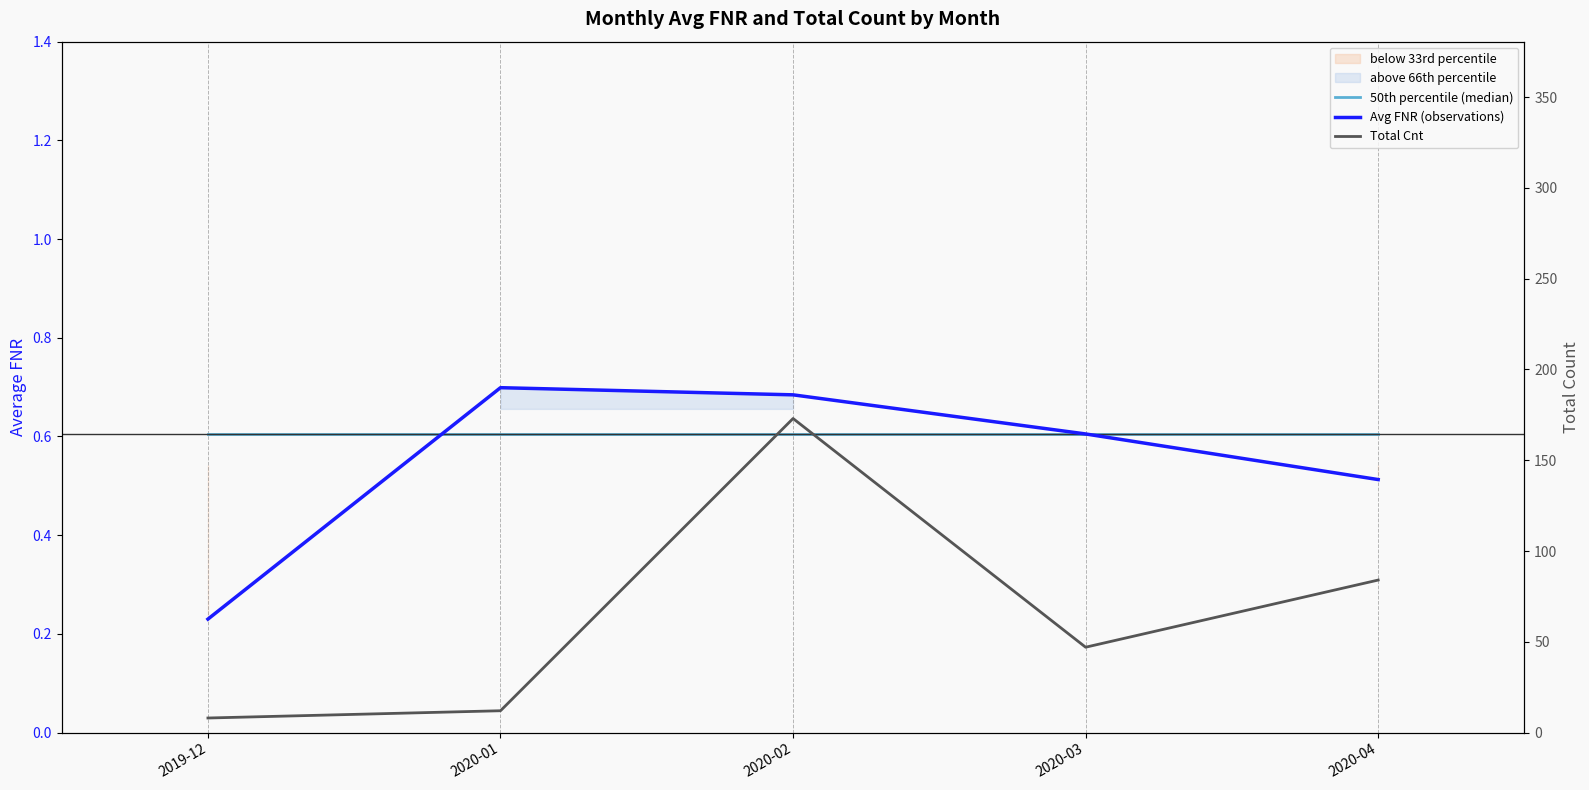

Is the value of Total Cnt at 2020-03 greater than the value of Avg FNR (observations) at 2019-12?

Yes